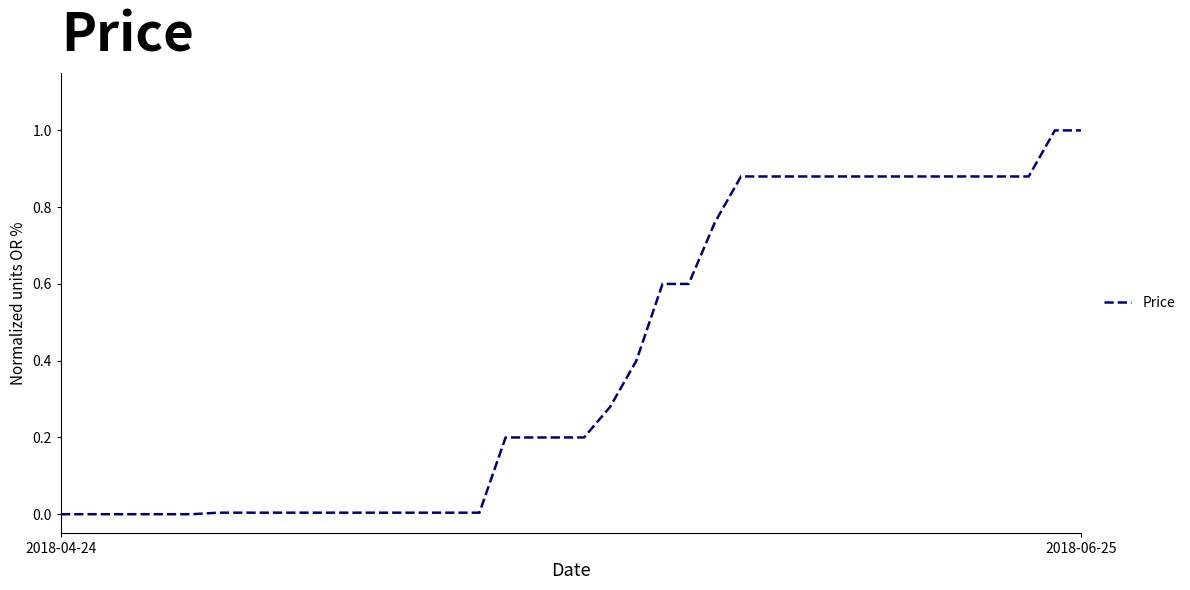

What is the greatest value displayed?

1.0